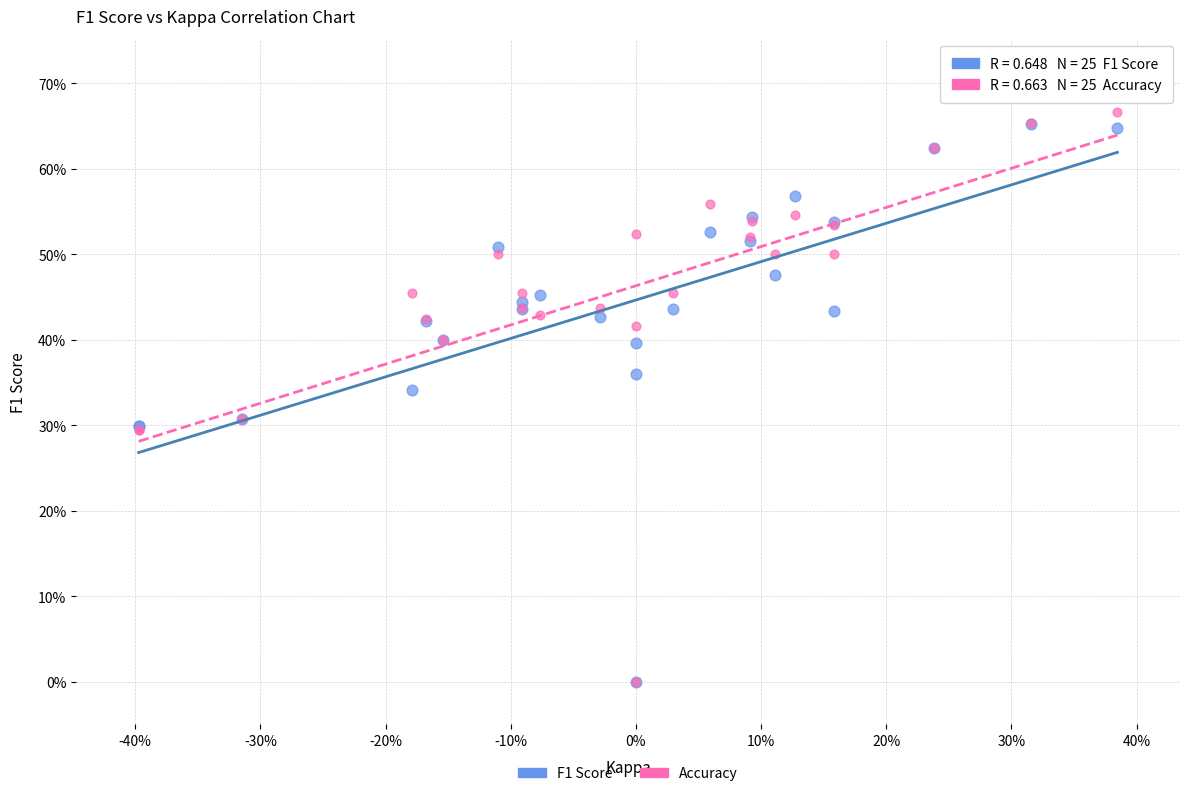

What are all the series names shown in the legend?

F1 Score, Accuracy